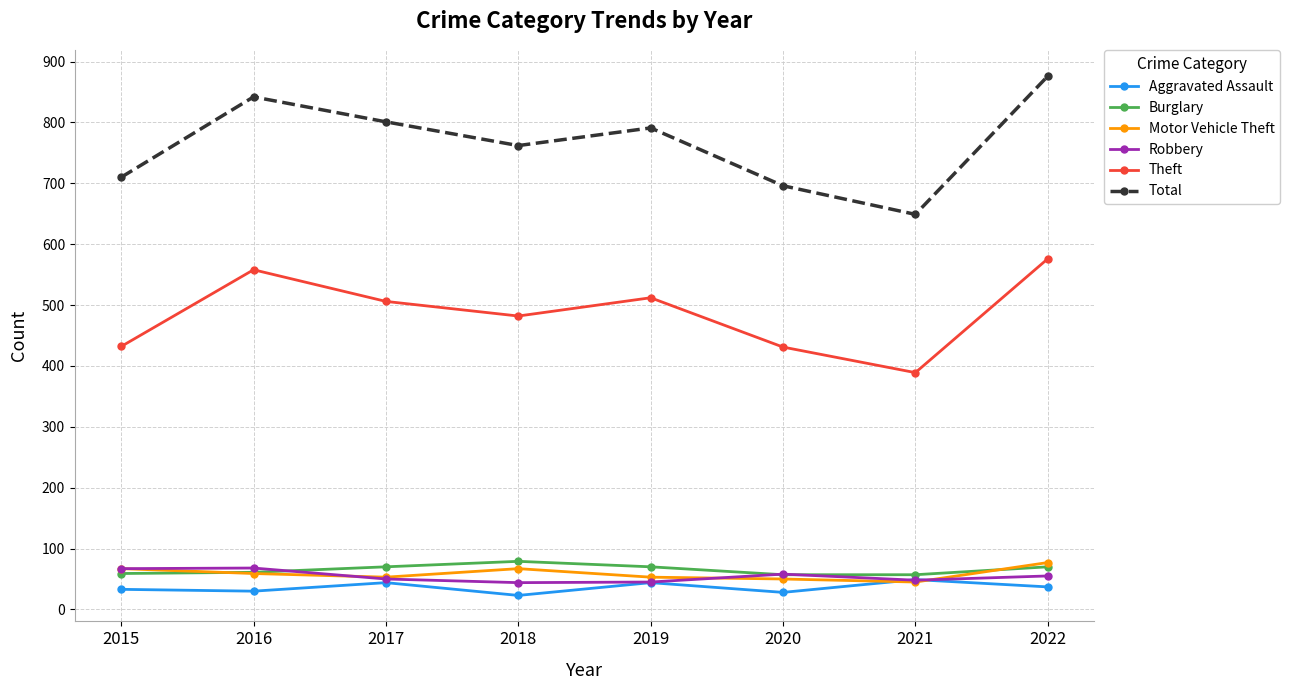

At which category is the sum across all series the highest?

2022